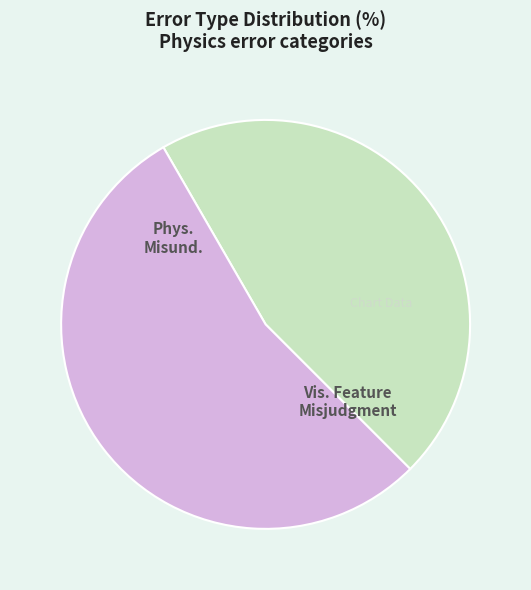

Does any single category account for the majority?

Yes